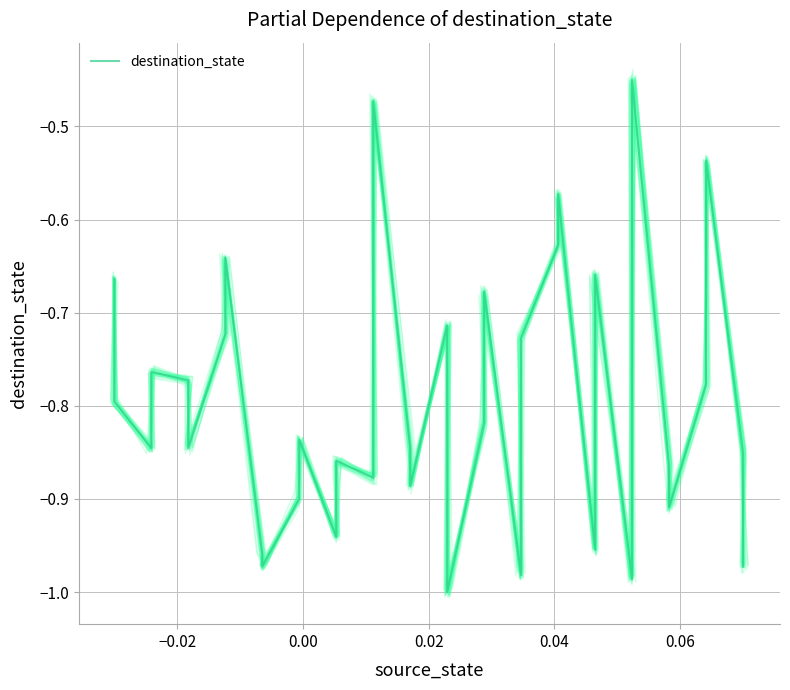

Does the chart have visible grid lines?

Yes